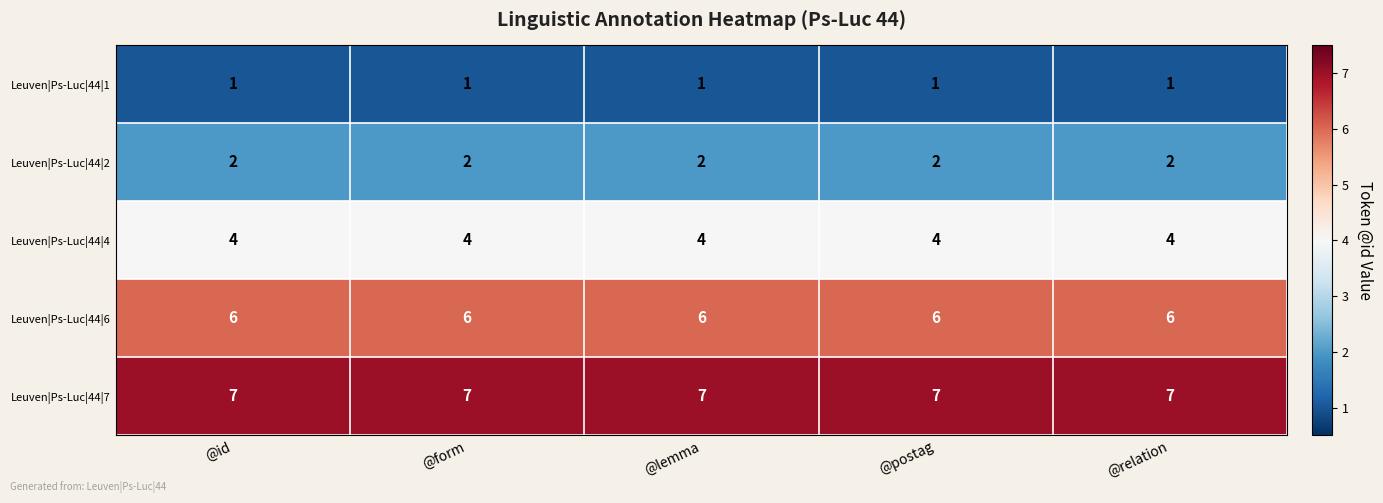

At @postag, list the series in order from smallest to largest.

Leuven|Ps-Luc|44|1, Leuven|Ps-Luc|44|2, Leuven|Ps-Luc|44|4, Leuven|Ps-Luc|44|6, Leuven|Ps-Luc|44|7